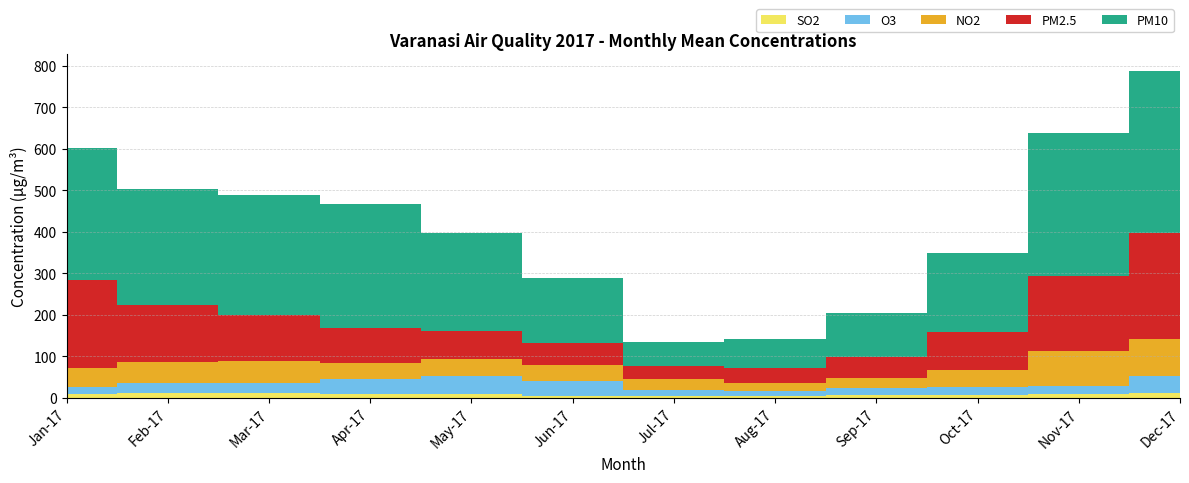

Reading right to left, extract all data points from this chart.

PM2.5: 256.0	181.0	91.0	50.0	37.0	32.0	51.0	69.0	83.0	111.0	136.0	212.0
PM10: 390.0	345.0	192.0	107.0	69.0	59.0	158.0	236.0	298.0	289.0	280.0	318.0
NO2: 89.8	83.3	41.8	23.2	18.9	26.0	39.7	39.8	40.0	52.4	52.3	45.7
O3: 40.2	18.6	17.1	16.6	12.3	13.7	35.2	44.3	35.5	23.4	23.2	16.2
SO2: 11.6	10.3	8.2	7.8	5.1	4.8	5.5	8.6	9.7	12.1	12.1	9.7